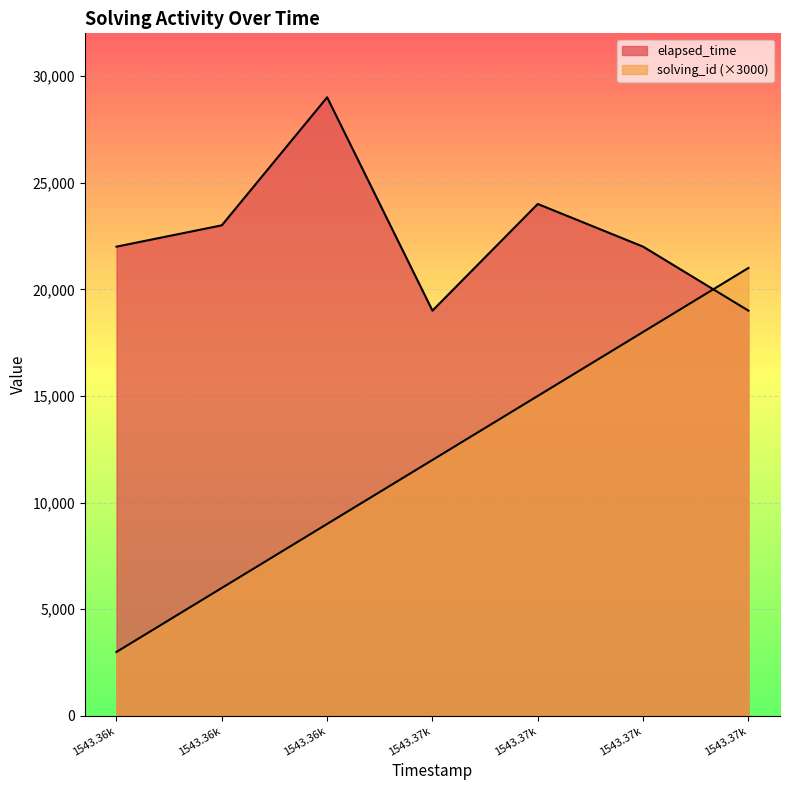

How many lines are shown in the chart?

2